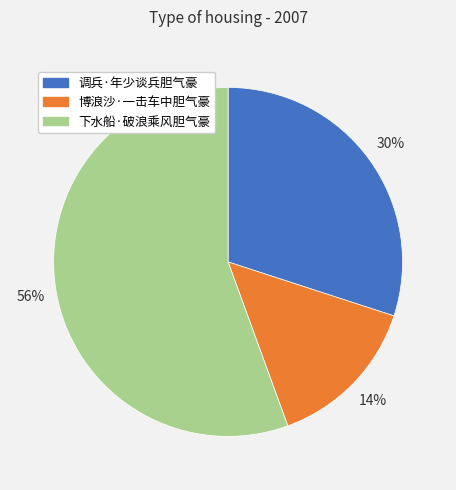

Which category has the smallest portion of the pie?

博浪沙·一击车中胆气豪